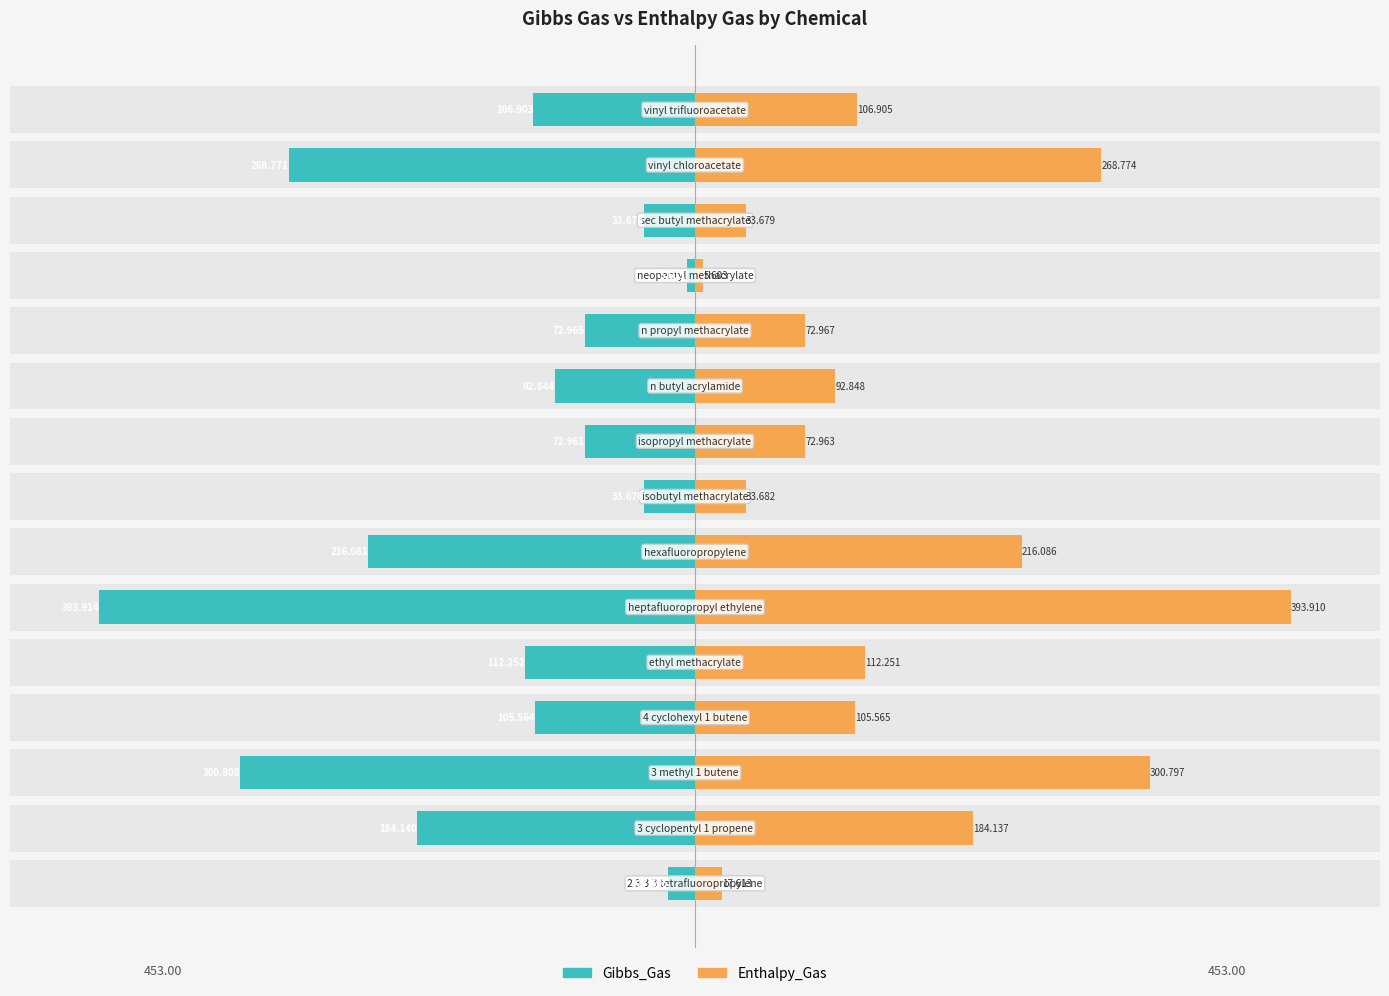

Rank the series by their maximum value, from lowest to highest.

Gibbs_Gas, Enthalpy_Gas